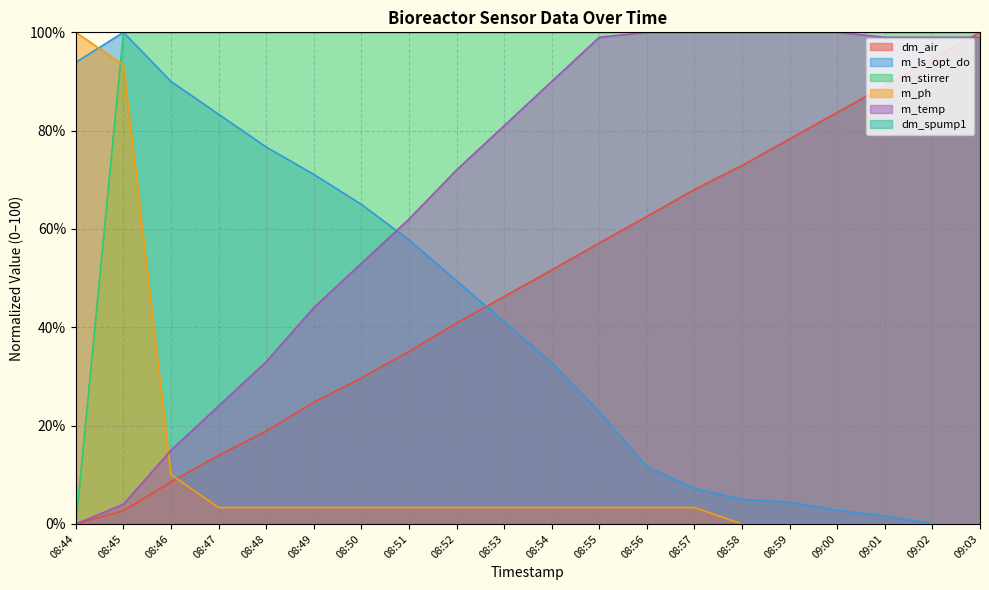

At how many categories does at least one series exceed 13?

20